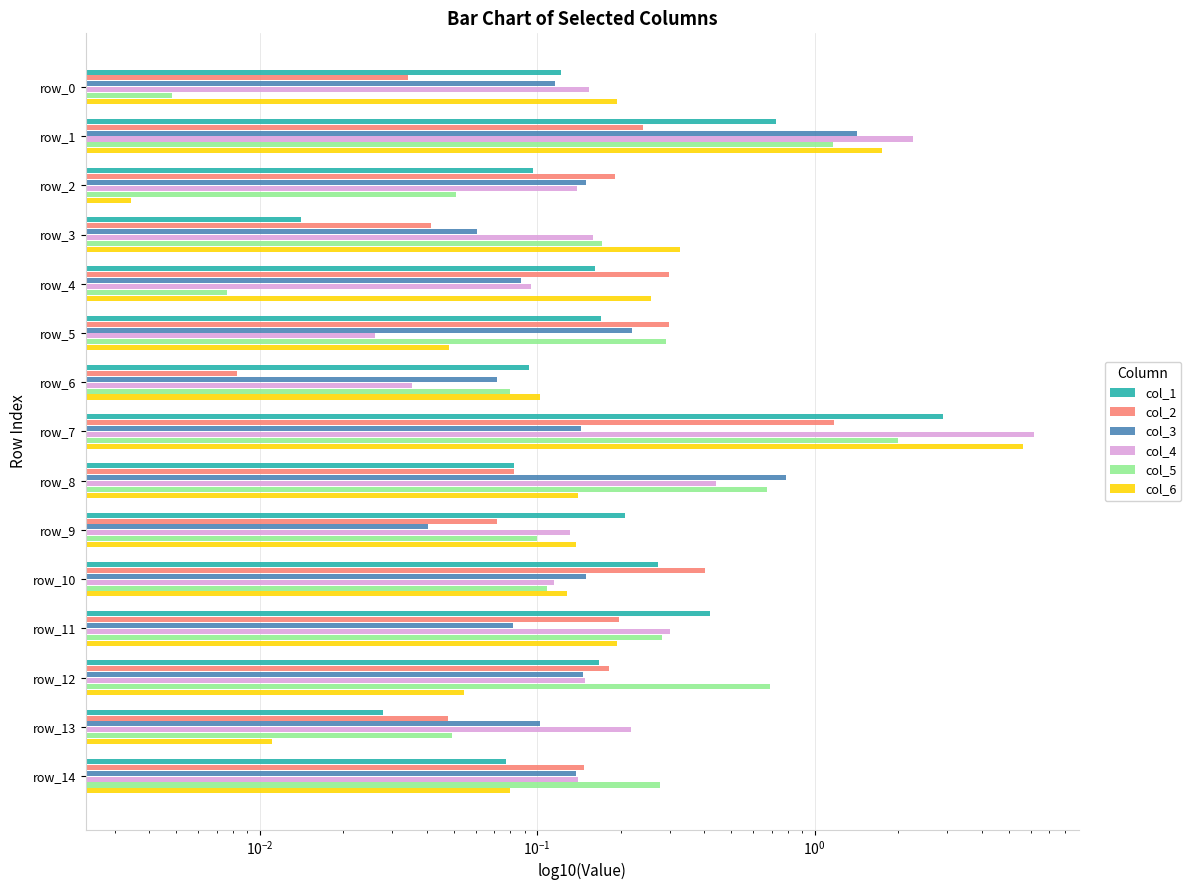

Which has a higher value, 12 or 14?

12